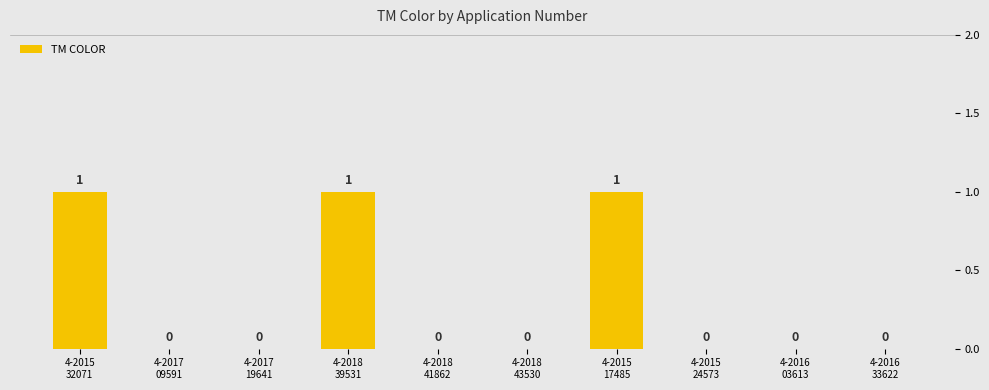

The value at 4-2016
33622 is 0. True or false?

True